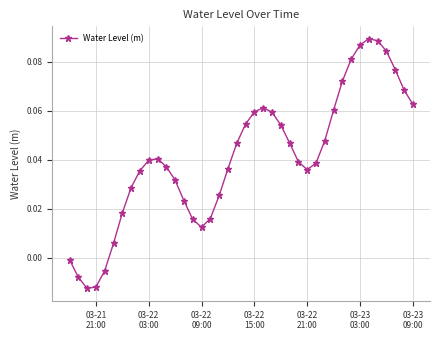

True or false: the data has more than 1 interior local peaks.

True